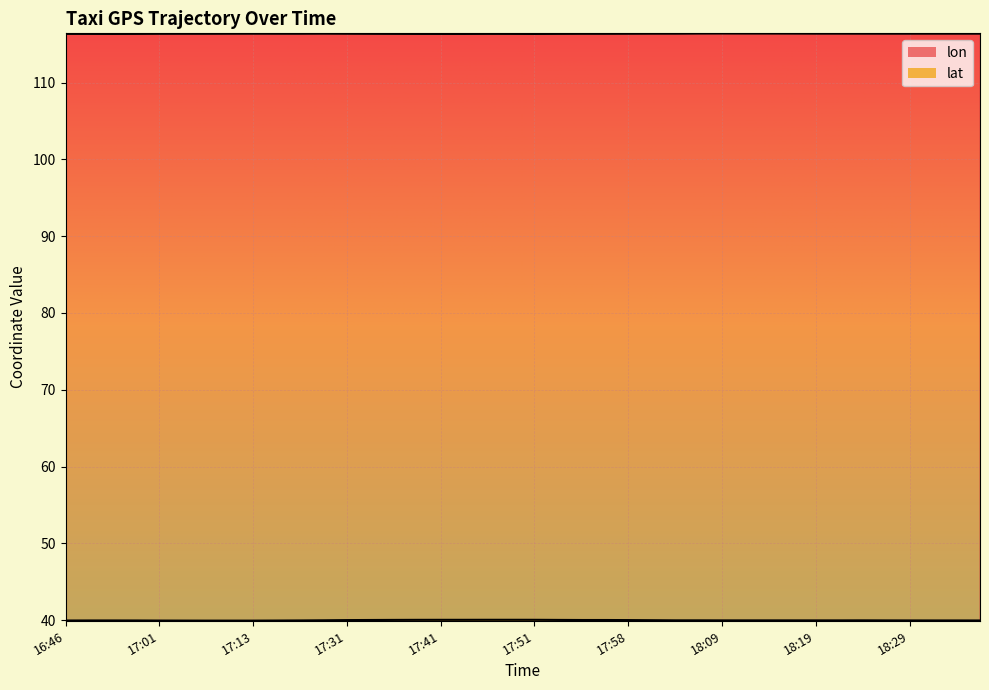

Between 17:51 and 18:27, which series saw the biggest shift?

lat